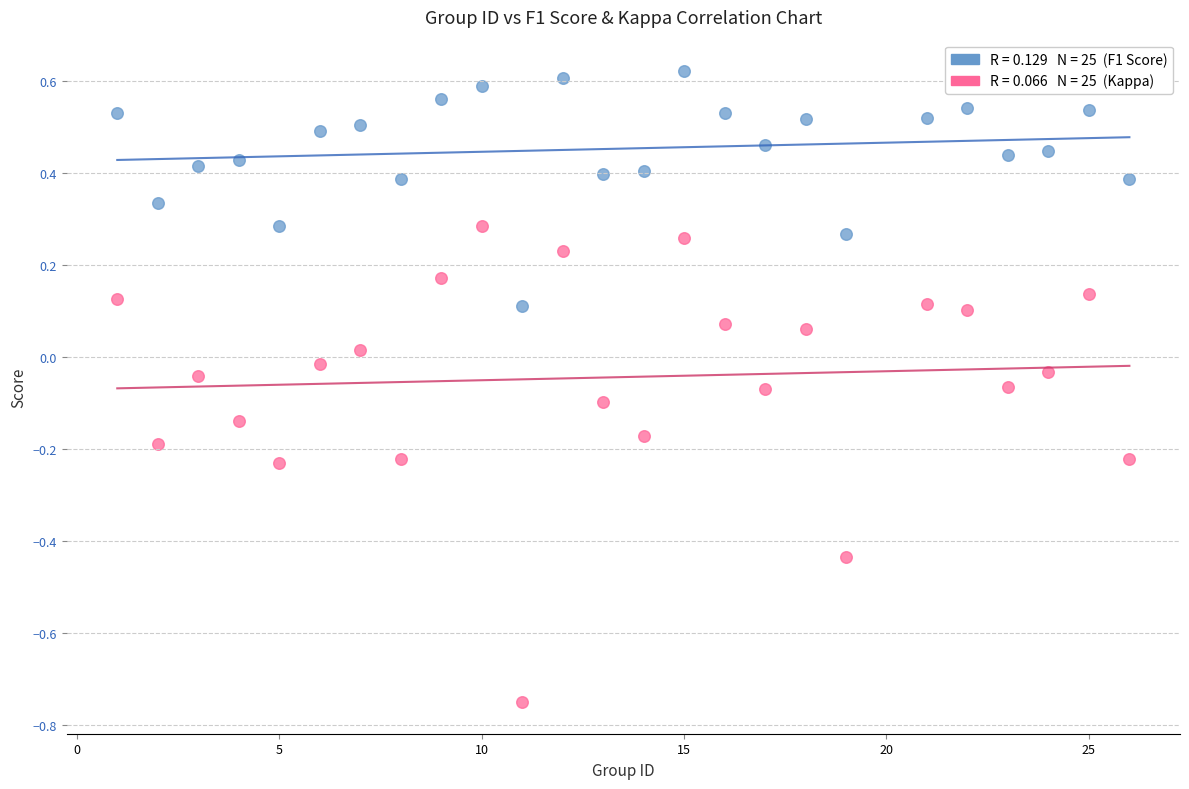

Across all data points, what is the range of X values (max minus min)?

25.0